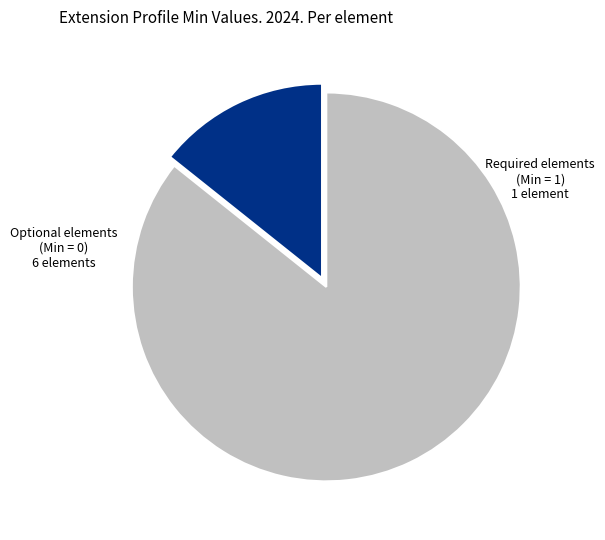

Is there a majority slice in this chart?

Yes